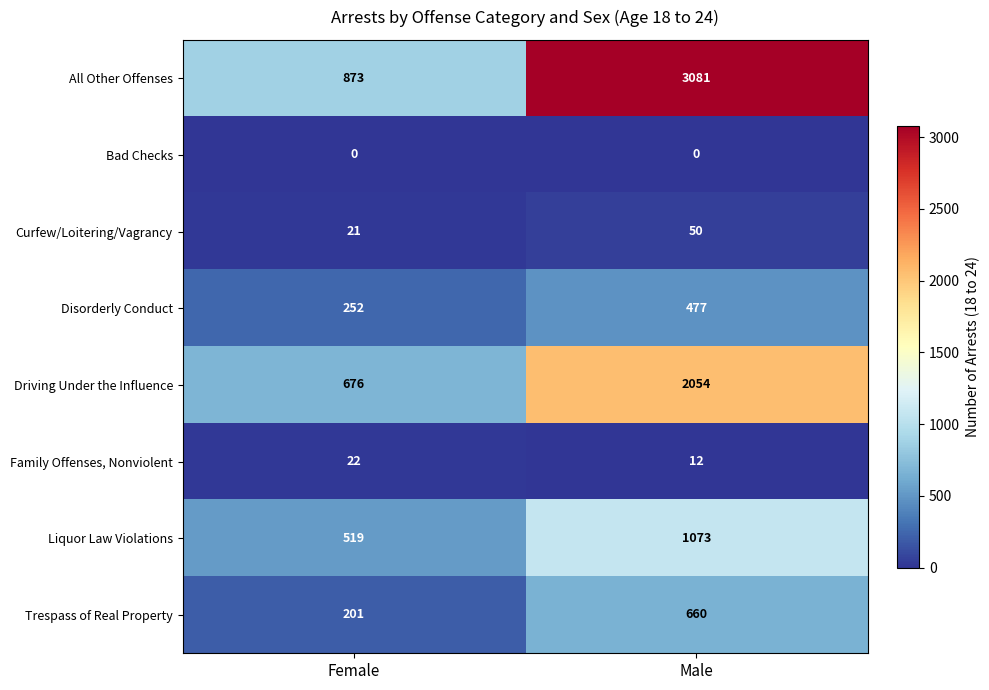

Reading left to right, what are all the values shown in this chart?

All Other Offenses: Female=873	Male=3081
Bad Checks: Female=0	Male=0
Curfew/Loitering/Vagrancy: Female=21	Male=50
Disorderly Conduct: Female=252	Male=477
Driving Under the Influence: Female=676	Male=2054
Family Offenses, Nonviolent: Female=22	Male=12
Liquor Law Violations: Female=519	Male=1073
Trespass of Real Property: Female=201	Male=660